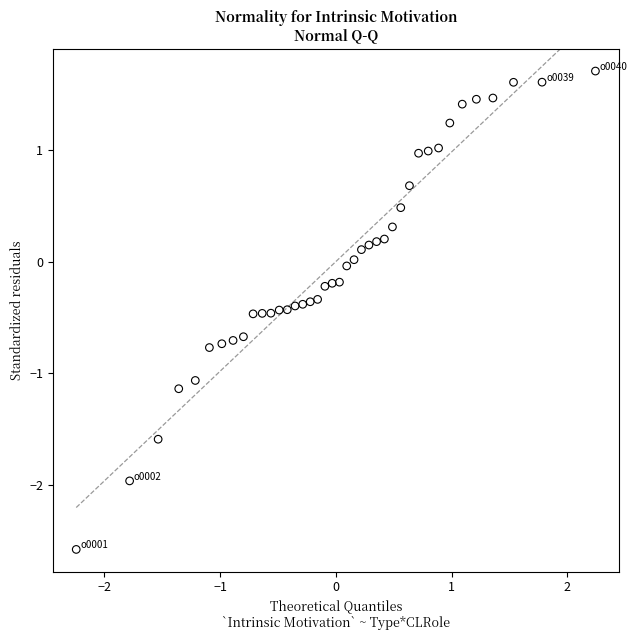

What is the range of Y values (max minus min)?

4.3